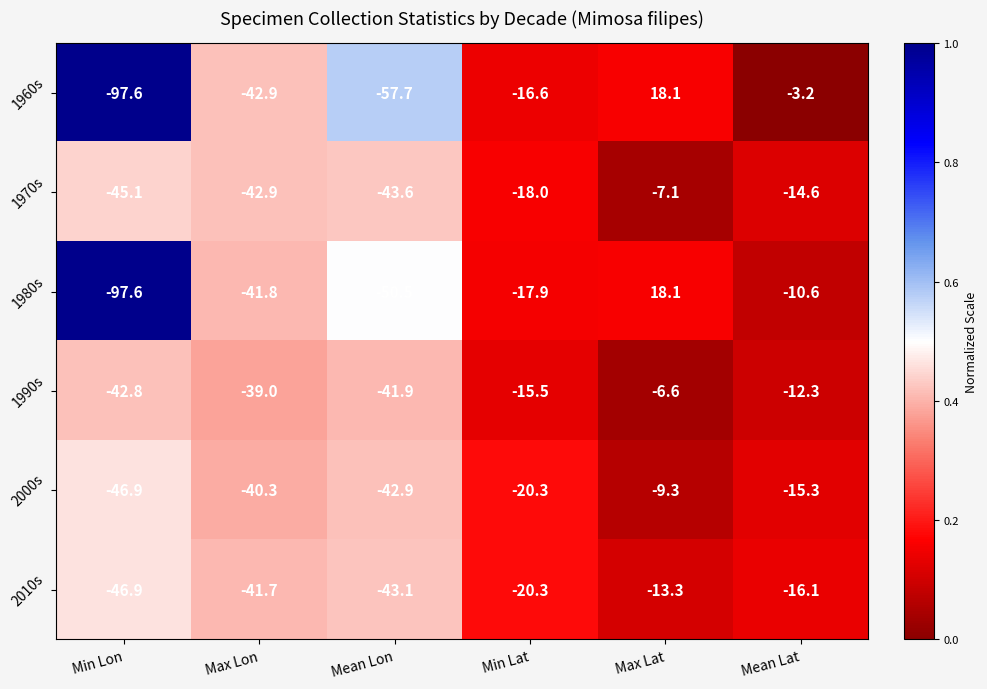

At Mean Lat, list the series in order from smallest to largest.

2010s, 2000s, 1970s, 1990s, 1980s, 1960s